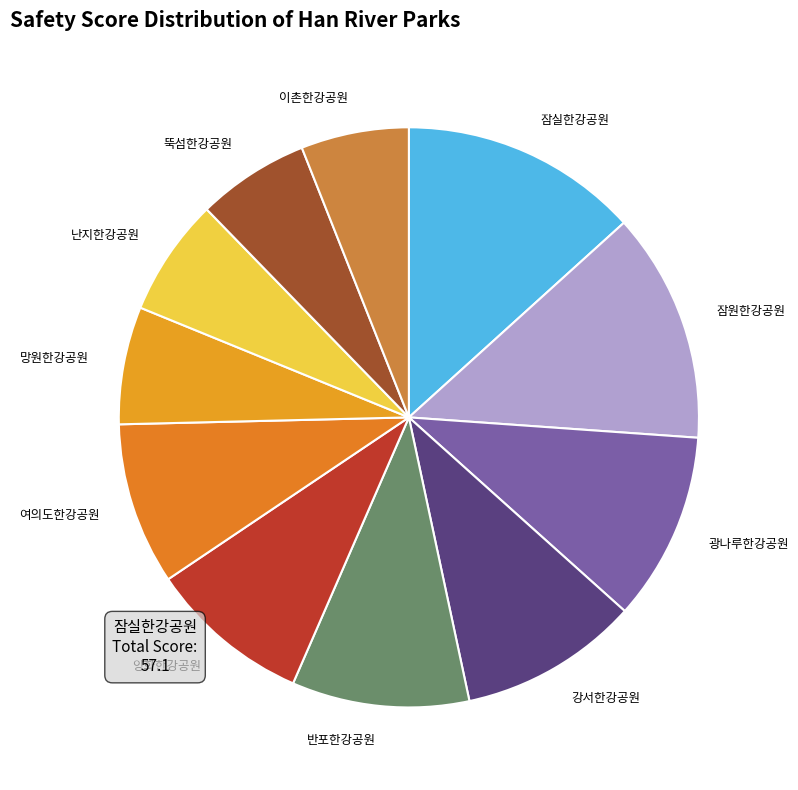

Is there any slice that represents more than half of the pie?

No